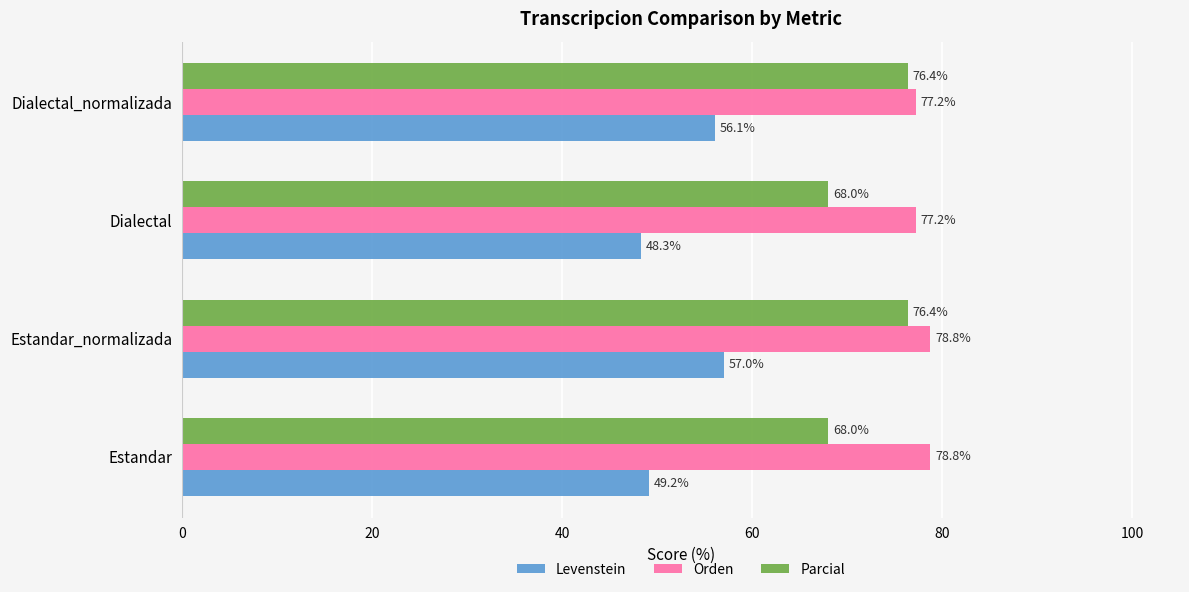

What is the minimum value shown in the chart?

48.3